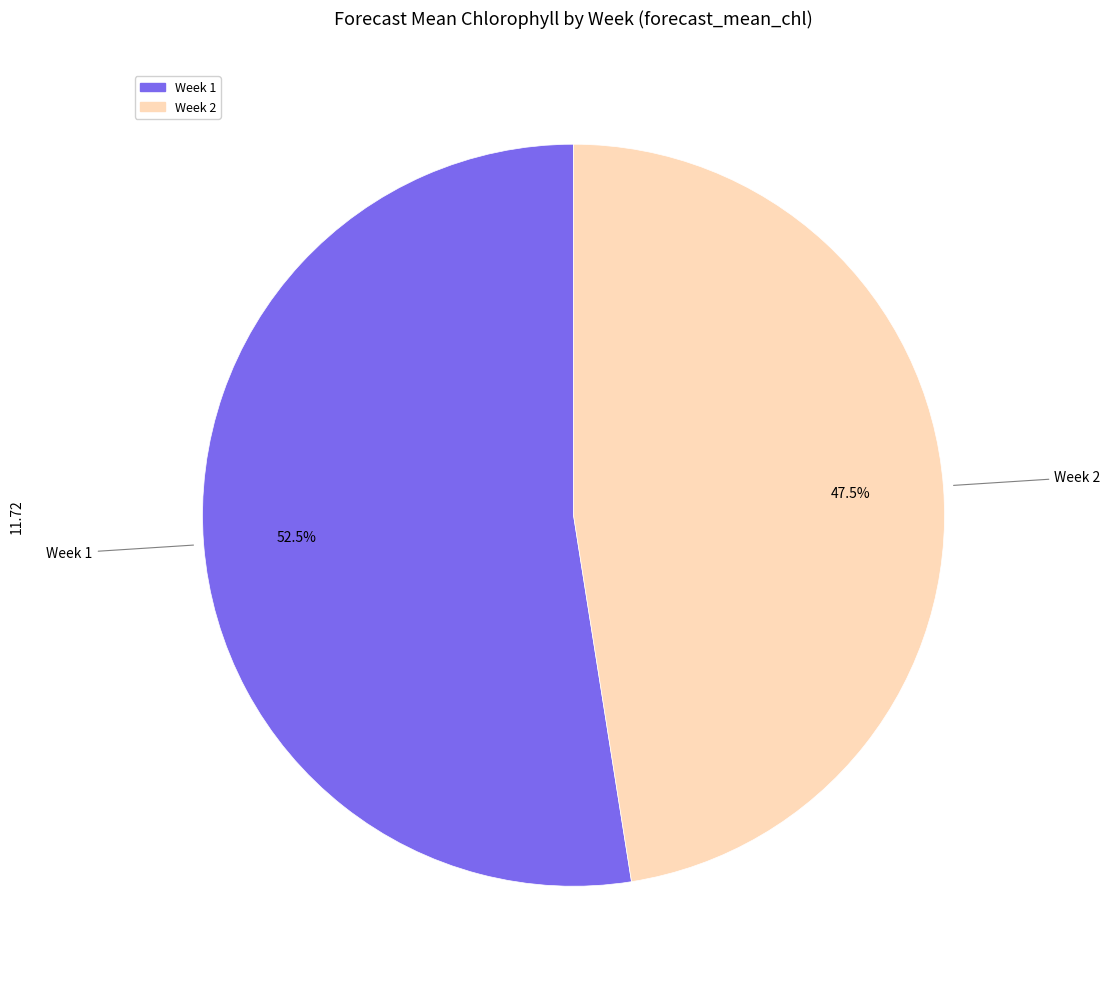

The Week 1 slice represents 42% of the pie. True or false?

False